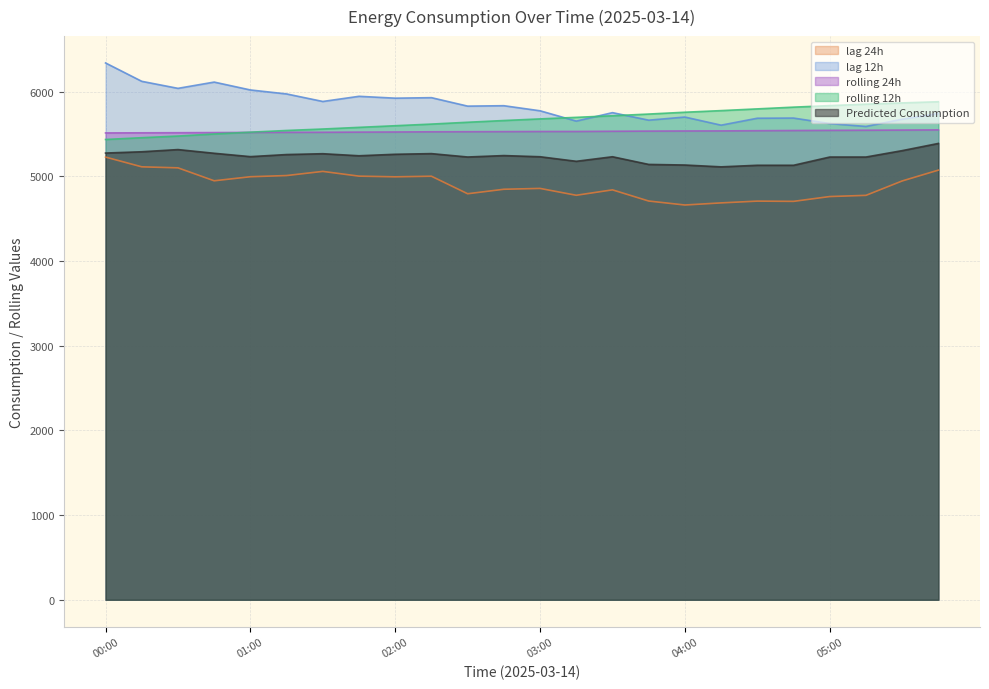

What is the value of the lag_24h point at the 3rd from the left?

5102.0